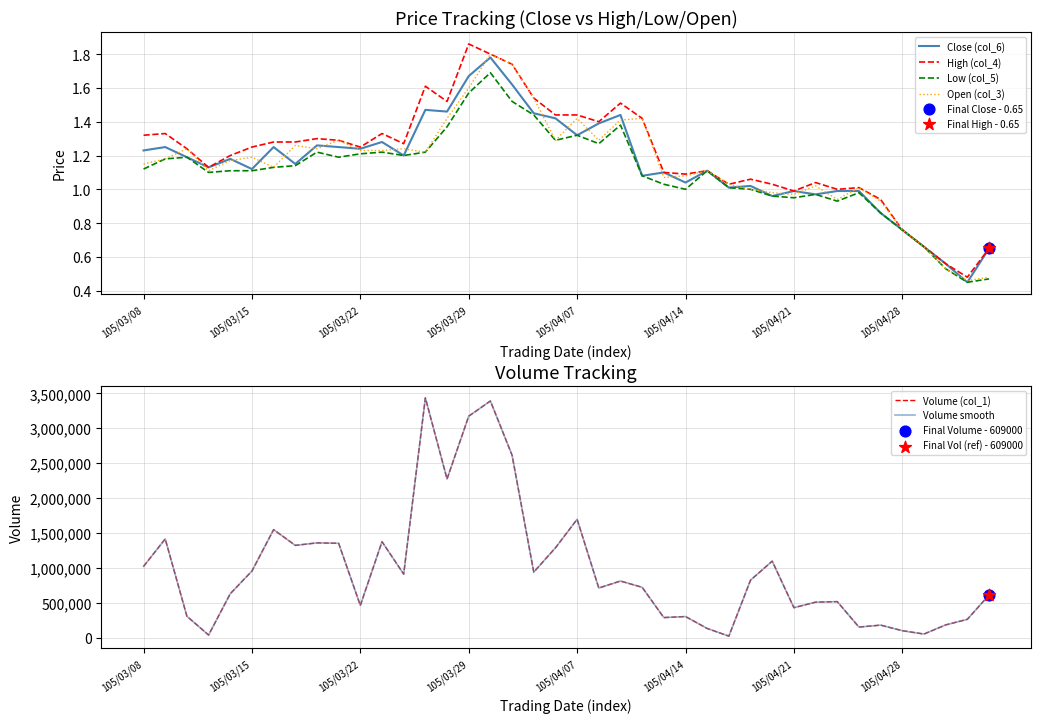

Which series reaches the minimum Y coordinate?

Close (col_6)